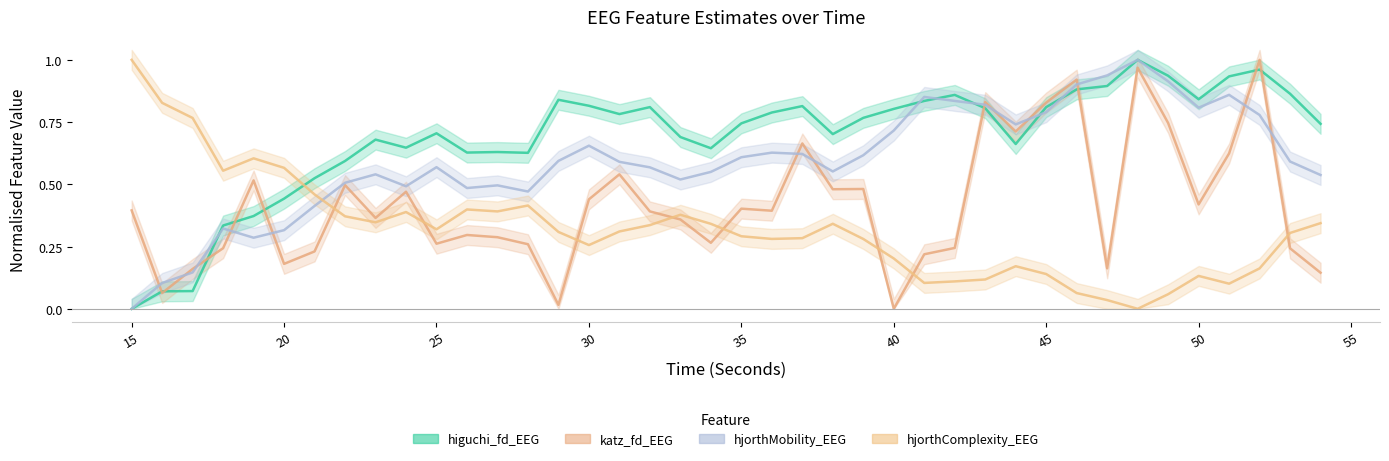

True or false: higuchi_fd_EEG has a value of 0.6 at 28.

True